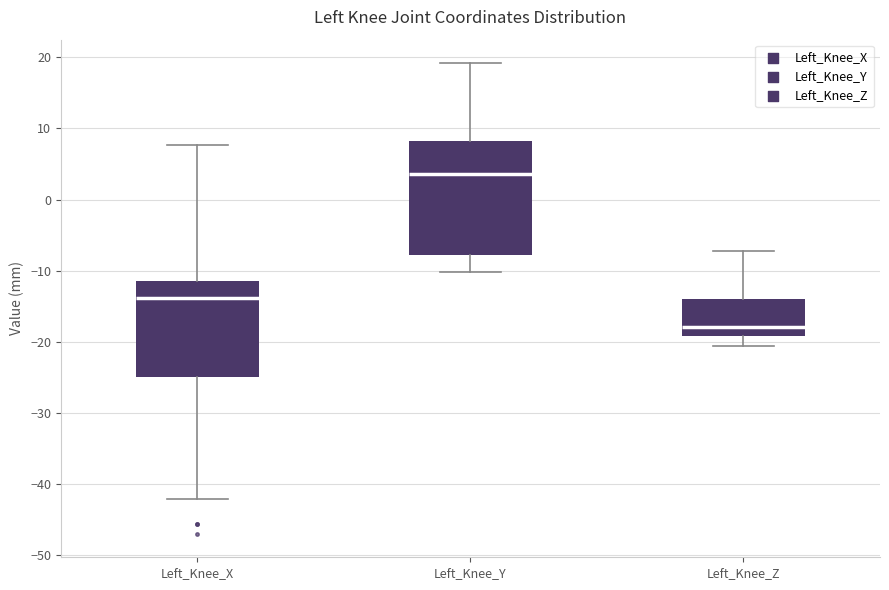

Where does the median line of the box for Left_Knee_Z sit on the y-axis? The values are not printed on the chart, so give them approximately, as read against the axis.

-18